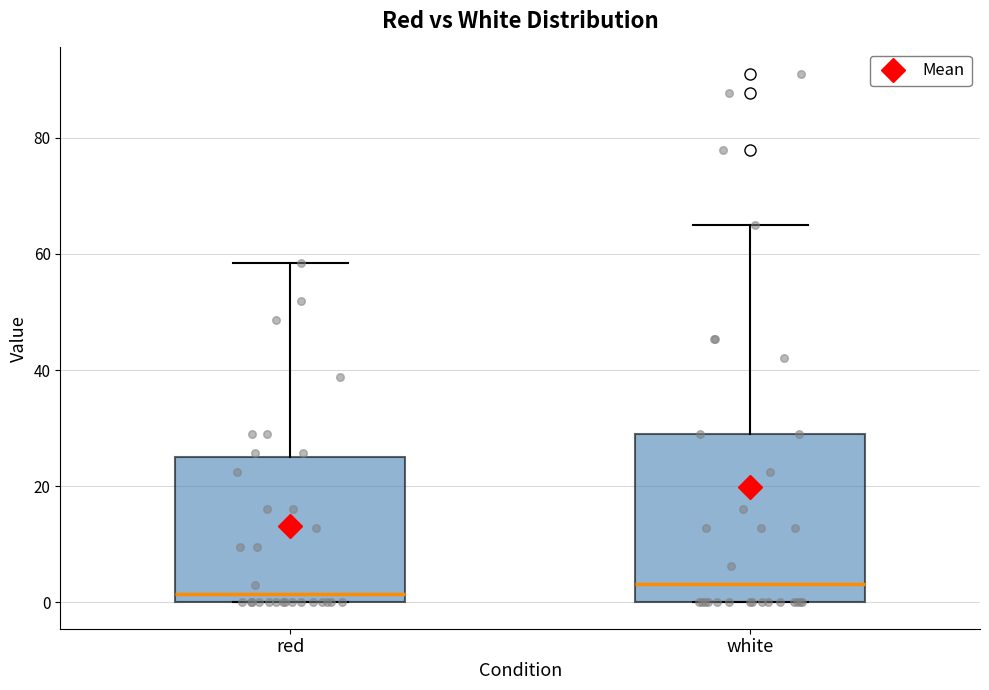

Where is the lower edge of the box for white on the y-axis? The values are not printed on the chart, so give them approximately, as read against the axis.

0